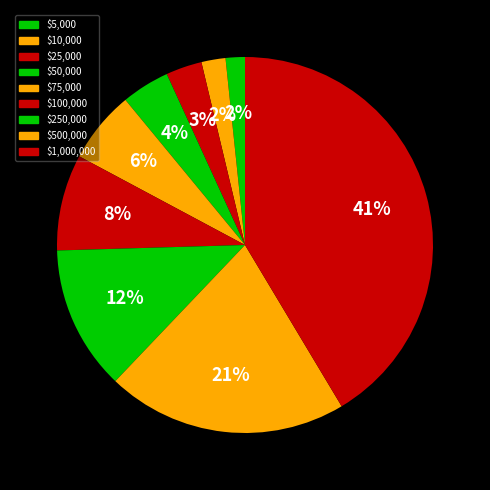

Which has a higher value, $75,000 or $50,000?

$75,000